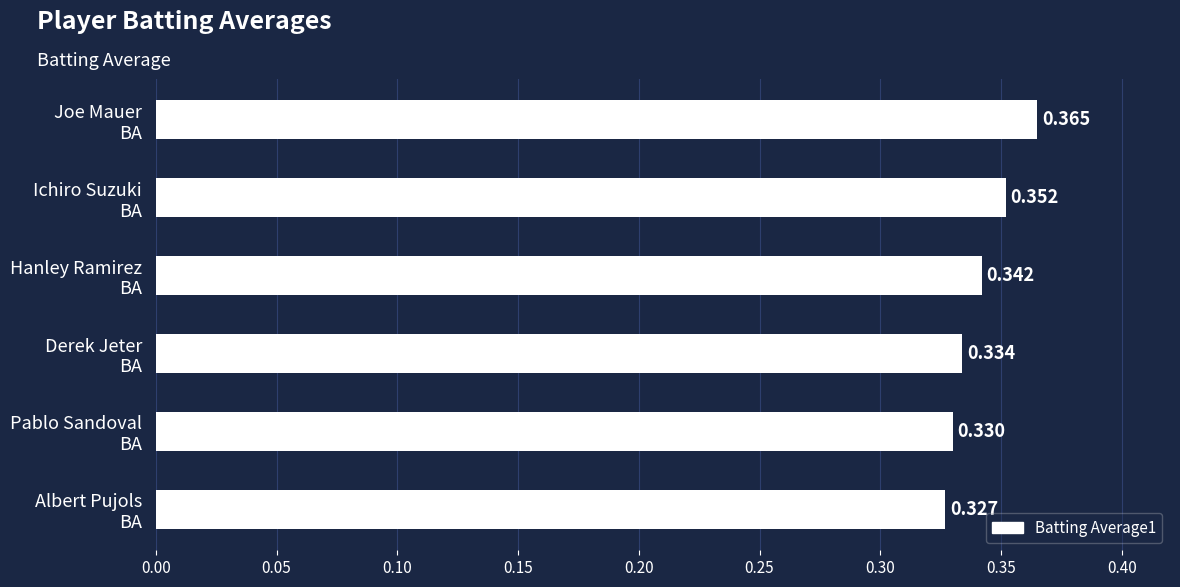

How many bars are there in total?

6